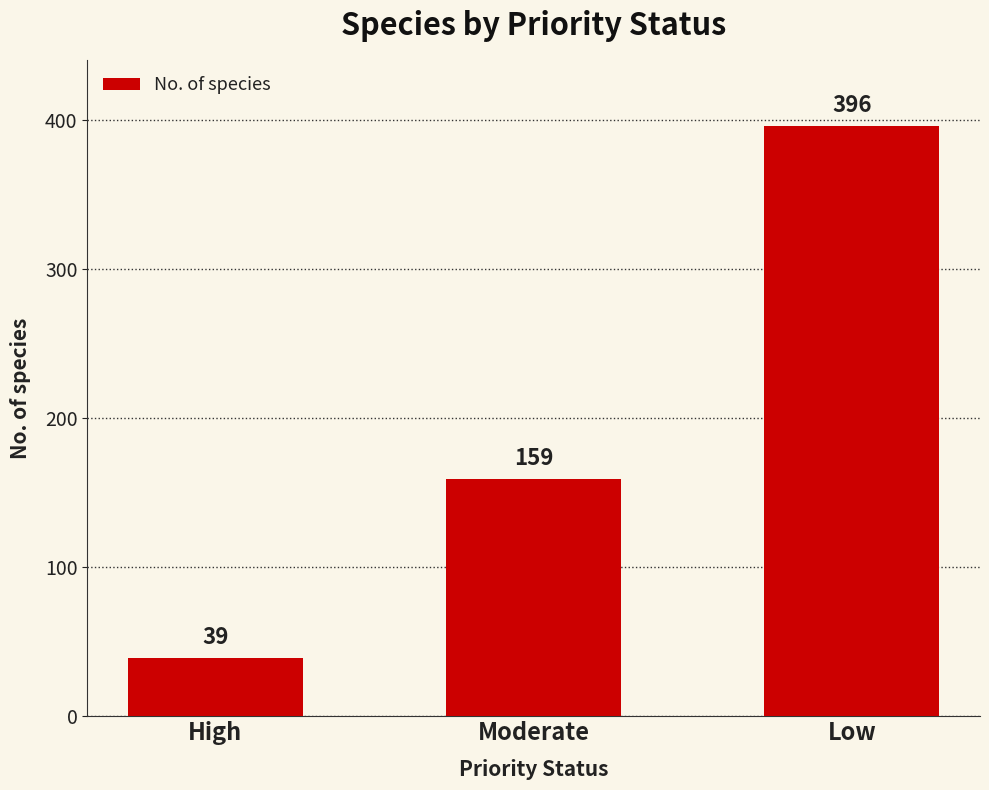

Rank the categories by value from lowest to highest.

High, Moderate, Low